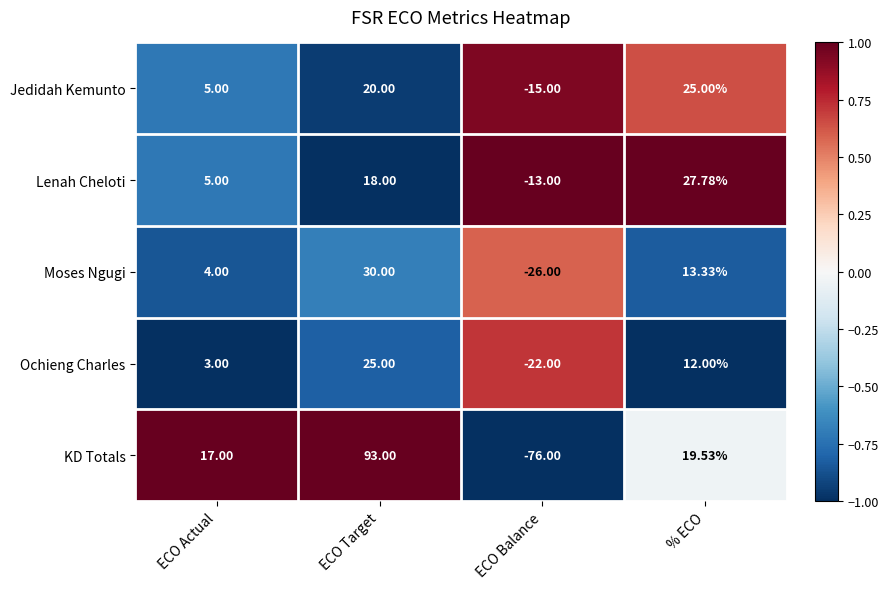

At which category is the sum across all series the highest?

ECO Target